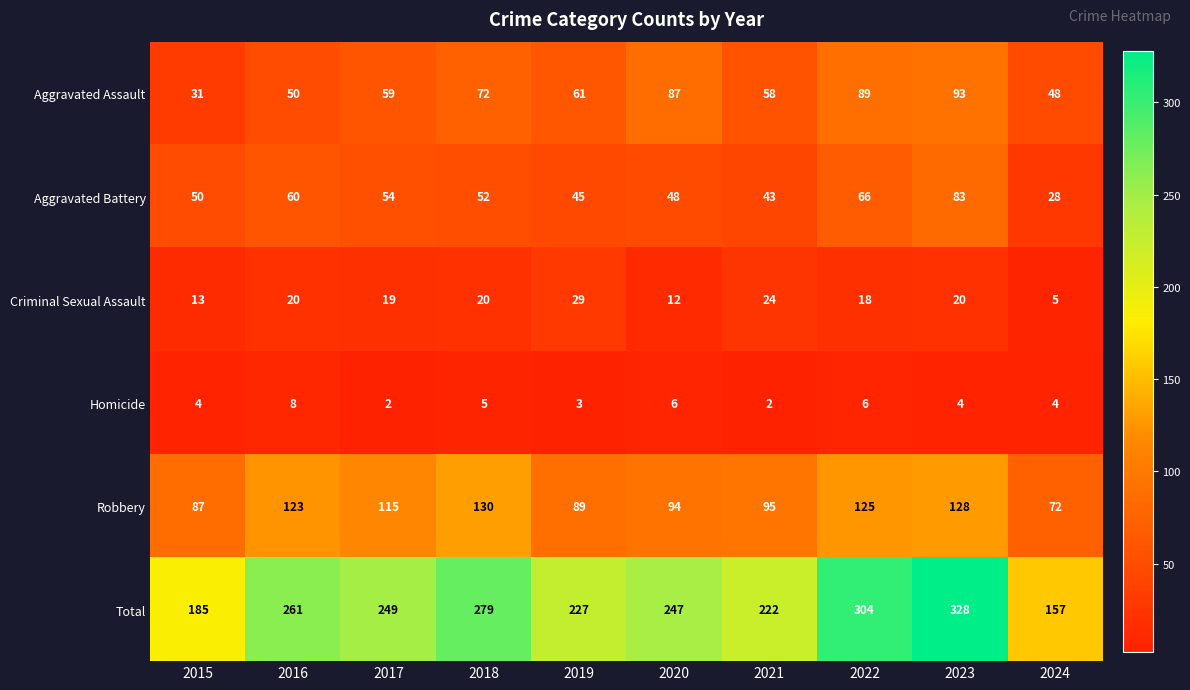

What is the total value across all series at 2016?

522